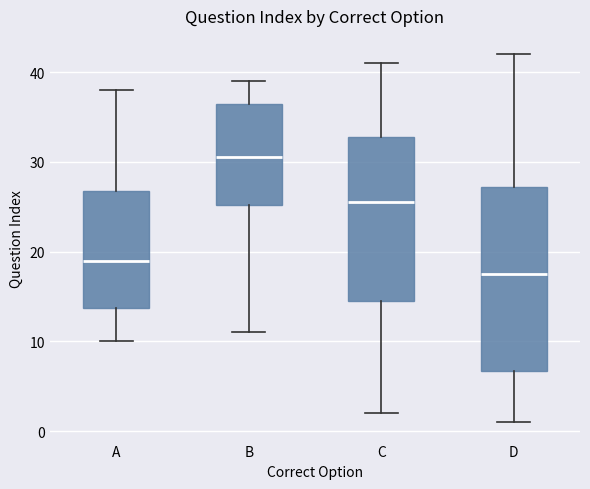

Where does the upper whisker of the box for B end on the y-axis? The values are not printed on the chart, so give them approximately, as read against the axis.

39